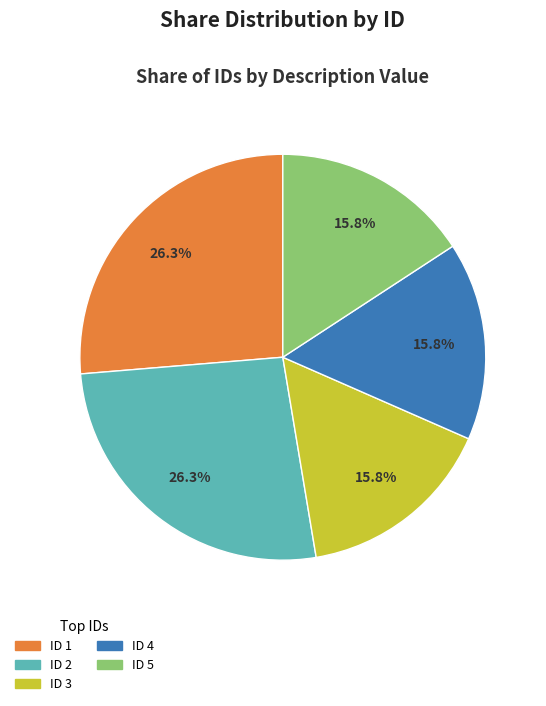

Is there any slice that represents more than half of the pie?

No